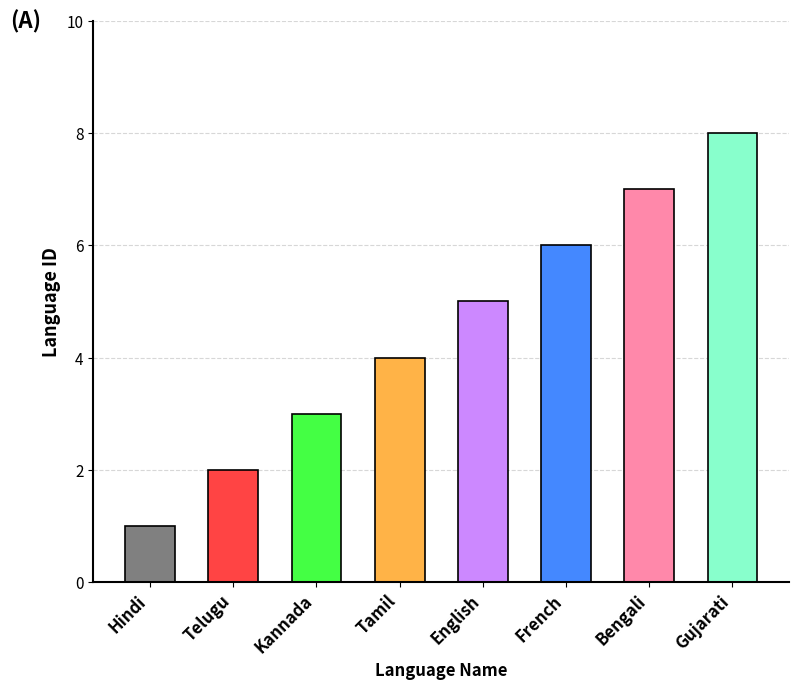

Reading left to right, list all the values displayed in this chart.

Hindi=1	Telugu=2	Kannada=3	Tamil=4	English=5	French=6	Bengali=7	Gujarati=8